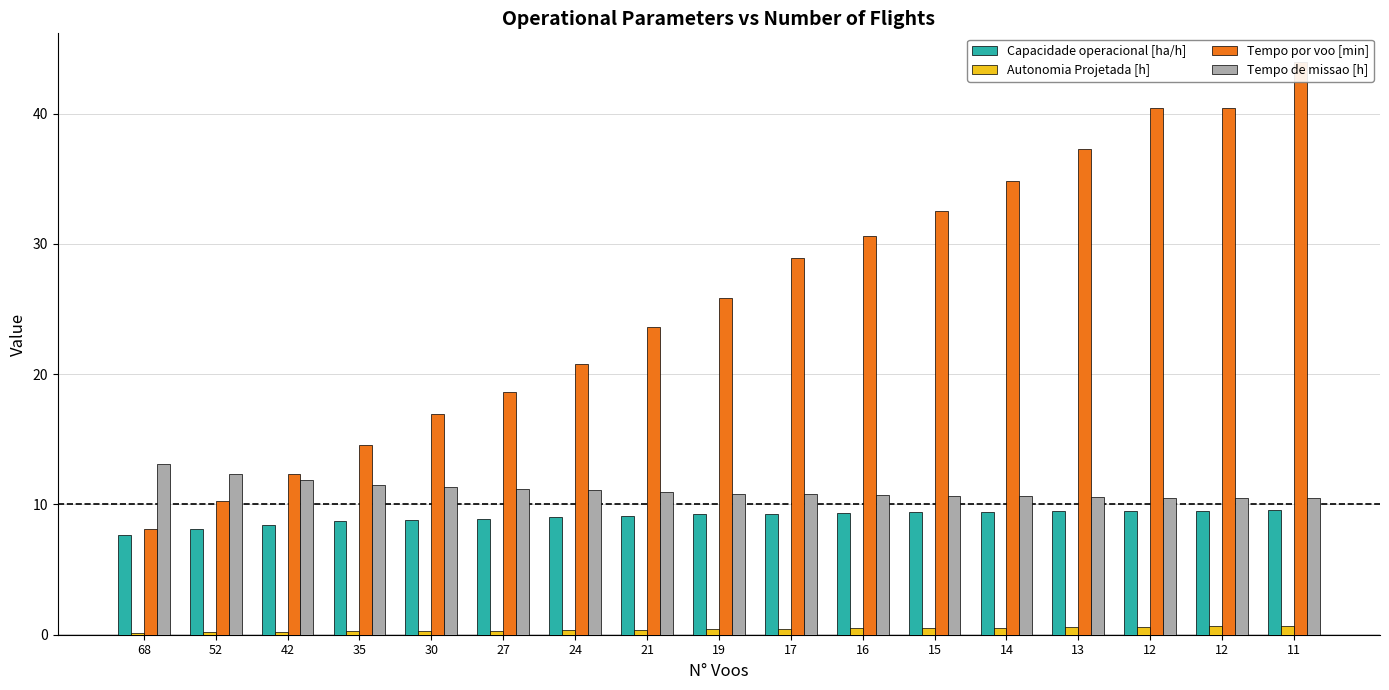

What is the difference between the Tempo por voo [min] values at 35 and 14?

20.3